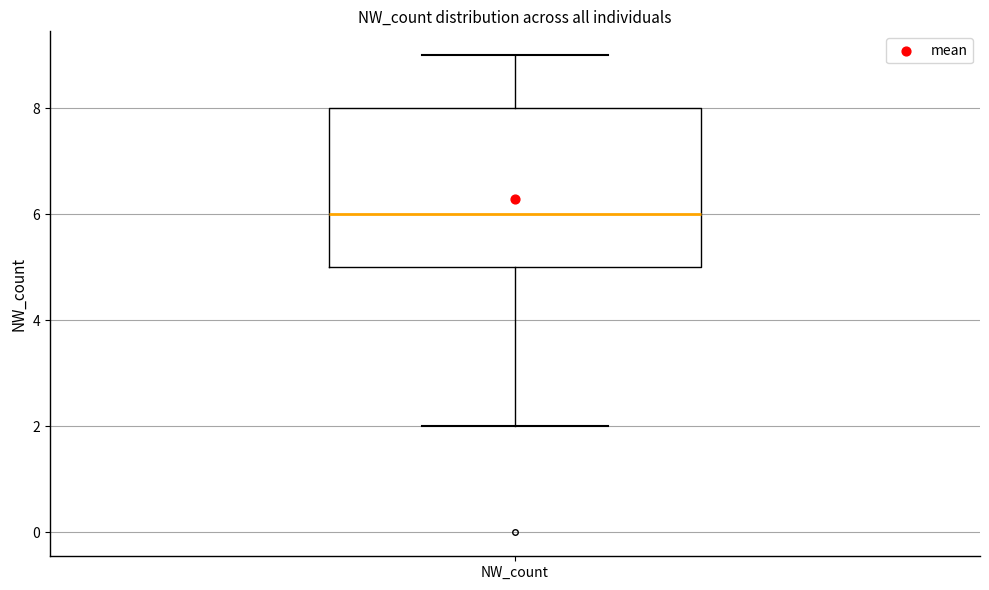

Read this box plot against the y-axis: the position of the median line, the range covered by the box, and the ends of both whiskers. The values are not printed on the chart, so give them approximately, as read against the axis.

median 6, box 5 to 8, whiskers 2 to 9